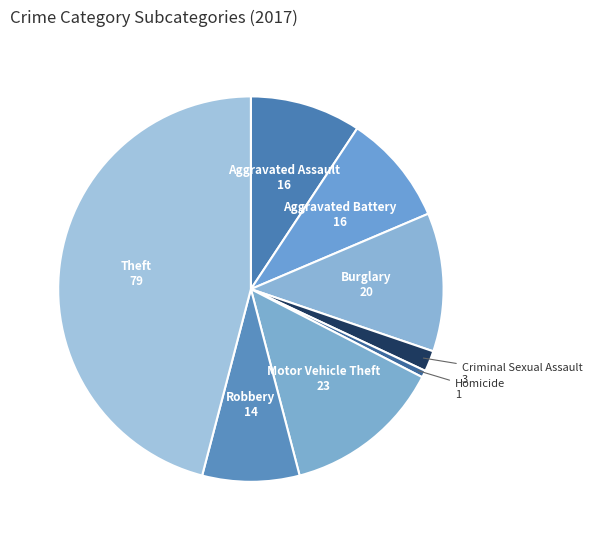

How many slices are in this pie chart?

8